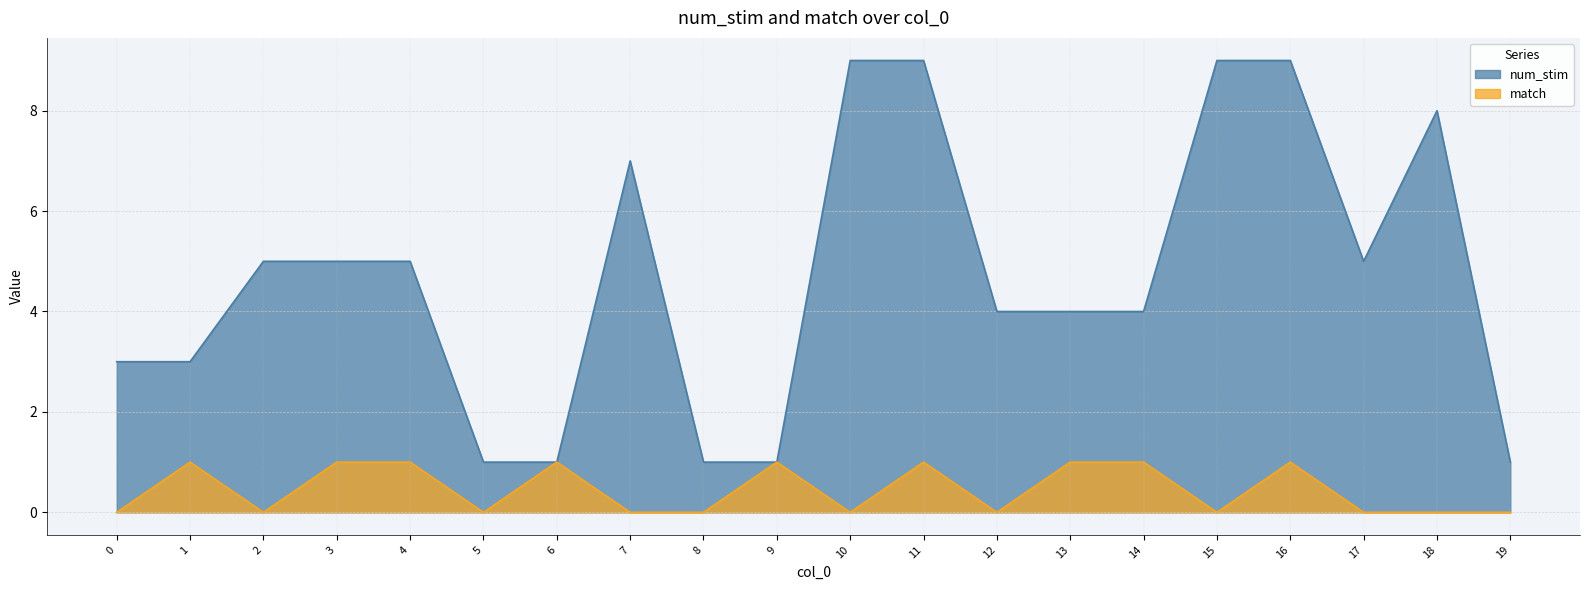

What is the greatest value displayed?

9